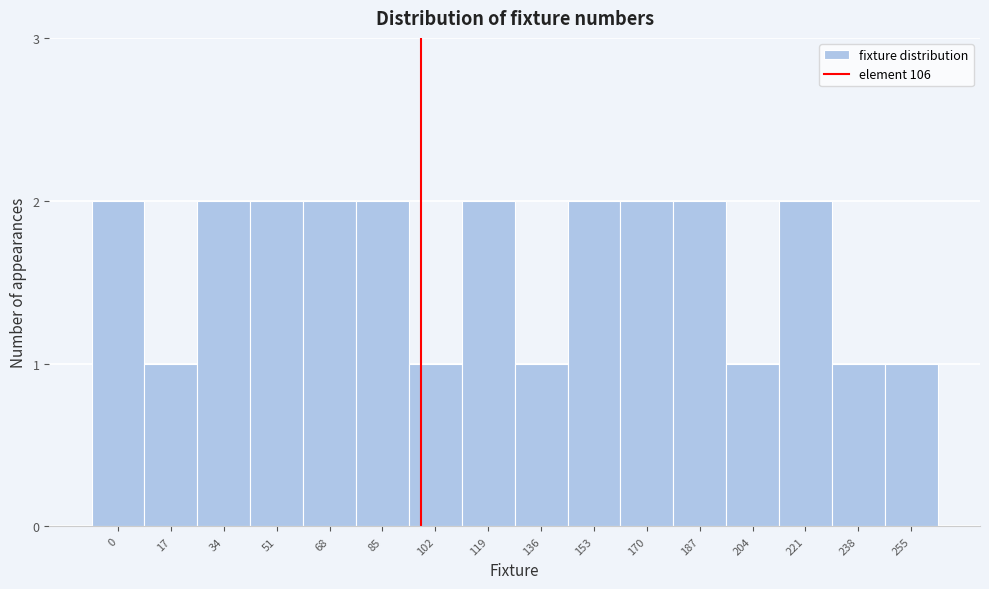

Reading left to right, extract all data points from this chart.

0=2	17=1	34=2	51=2	68=2	85=2	102=1	119=2	136=1	153=2	170=2	187=2	204=1	221=2	238=1	255=1